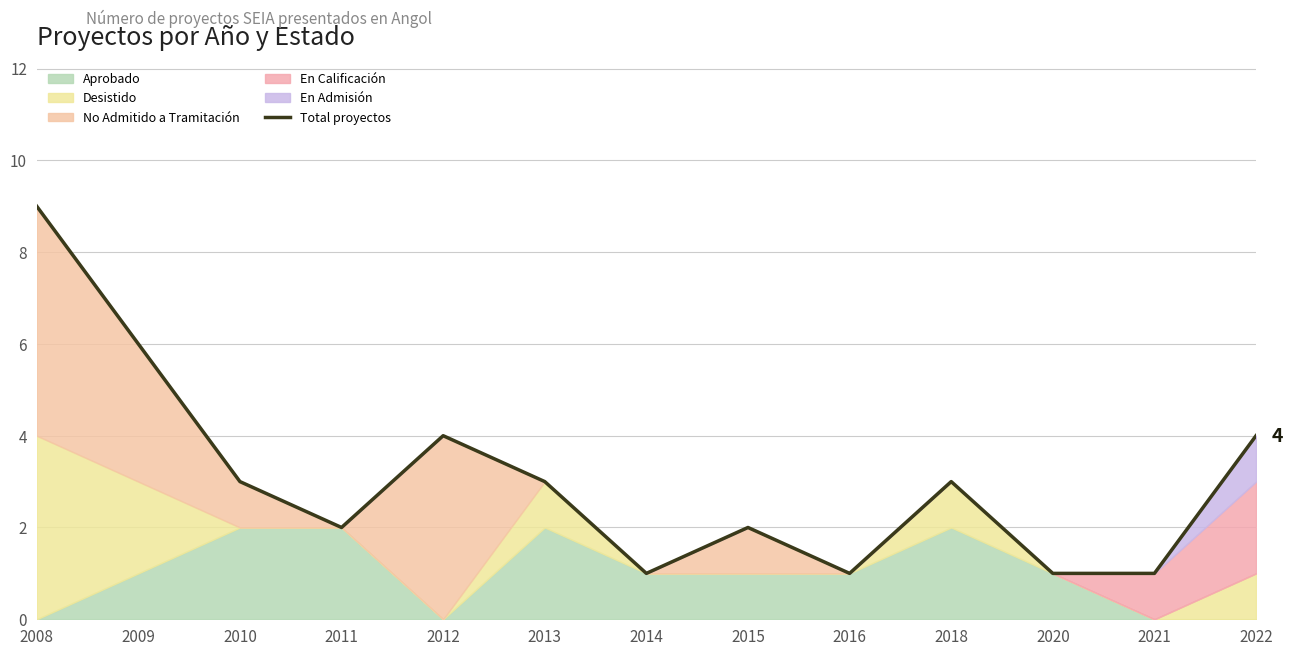

What value does the data have at 2022?

4